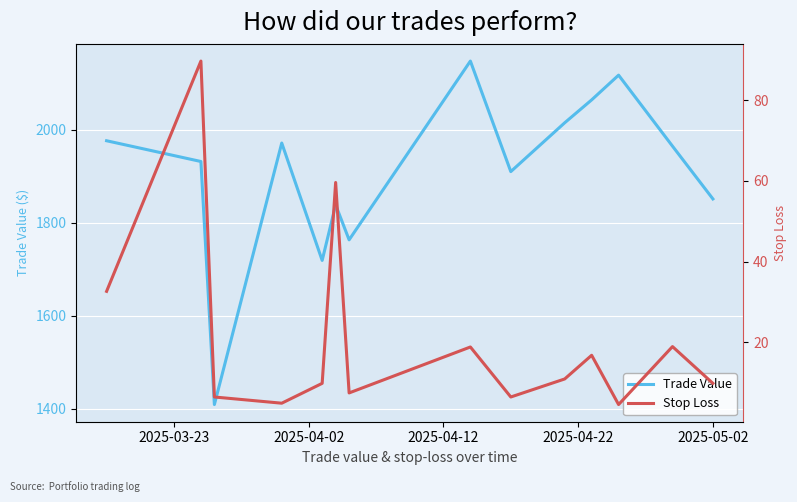

Is it true that Trade Value equals 638.4 at 11?

False